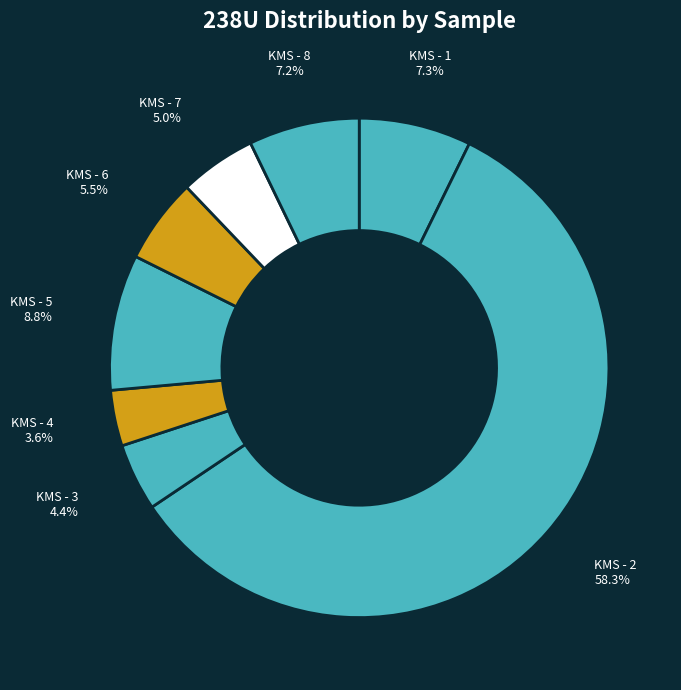

Do KMS - 6 and KMS - 1 together represent more than half of the pie?

No